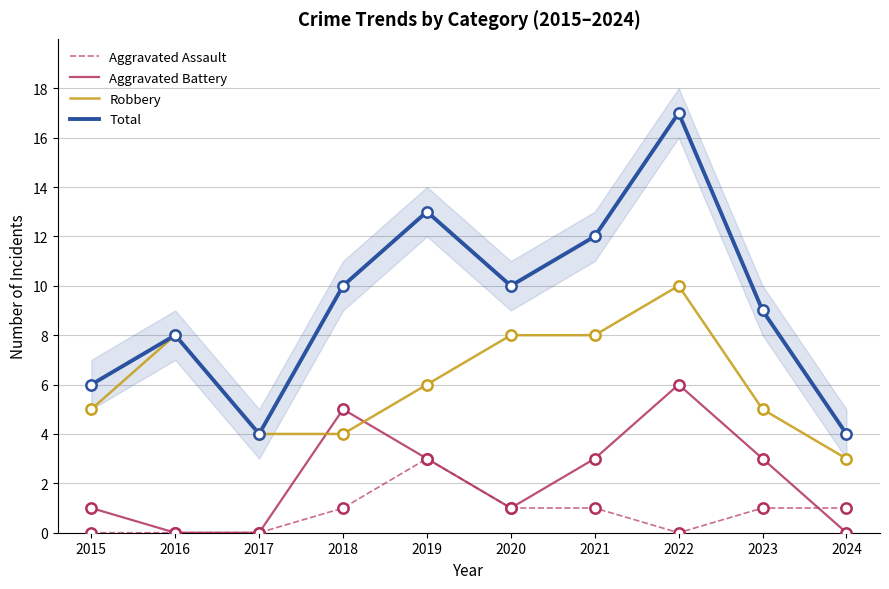

Which series has the largest total across all categories?

Total